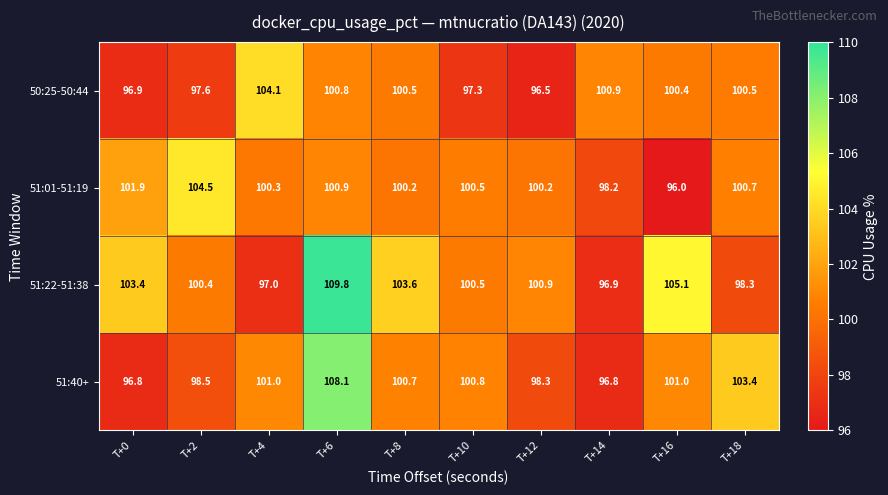

How many categories are shown in the chart?

10